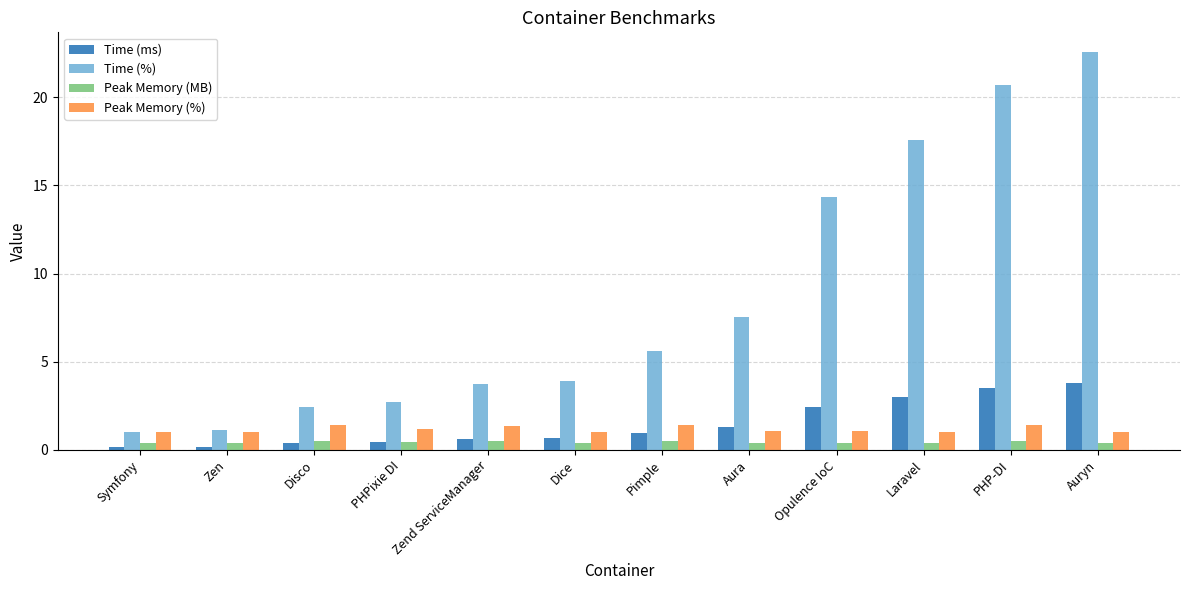

The Time (ms) series shows 0.6 at Zend ServiceManager. True or false?

True